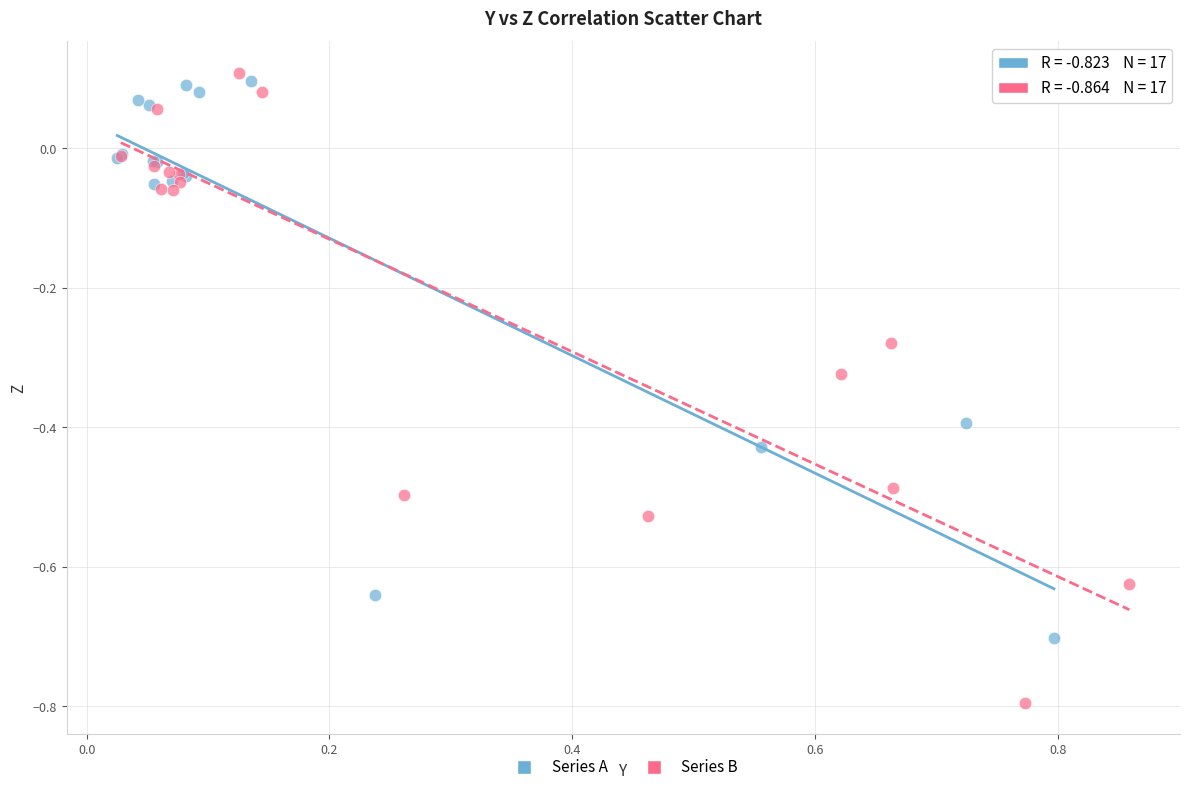

Which series has the largest Y range (max minus min)?

Series B